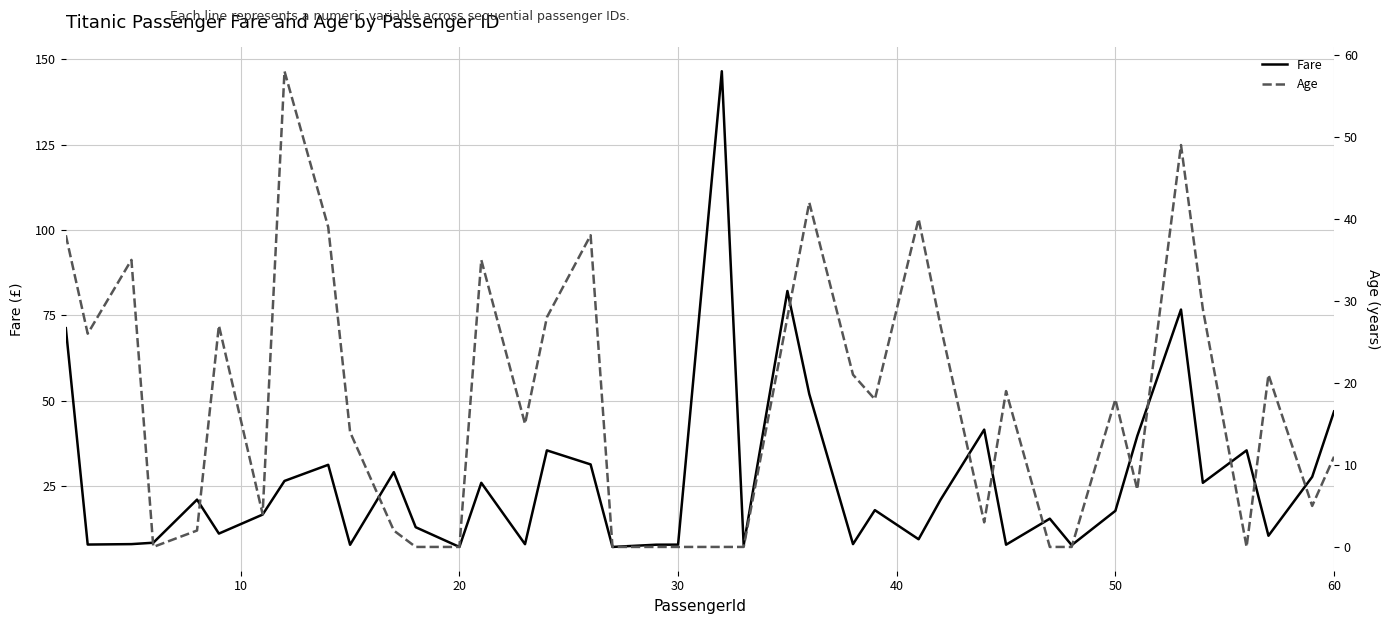

Reading left to right, list all the values displayed in this chart.

Fare: 71.3	7.9	8.1	8.5	21.1	11.1	16.7	26.6	31.3	7.9	29.1	13.0	7.2	26.0	8.0	35.5	31.4	7.2	7.9	7.9	146.5	7.8	82.2	52.0	8.1	18.0	9.5	21.0	41.6	7.9	15.5	7.8	17.8	39.7	76.7	26.0	35.5	10.5	27.8	46.9
Age: 38.0	26.0	35.0	0.0	2.0	27.0	4.0	58.0	39.0	14.0	2.0	0.0	0.0	35.0	15.0	28.0	38.0	0.0	0.0	0.0	0.0	0.0	28.0	42.0	21.0	18.0	40.0	27.0	3.0	19.0	0.0	0.0	18.0	7.0	49.0	29.0	0.0	21.0	5.0	11.0